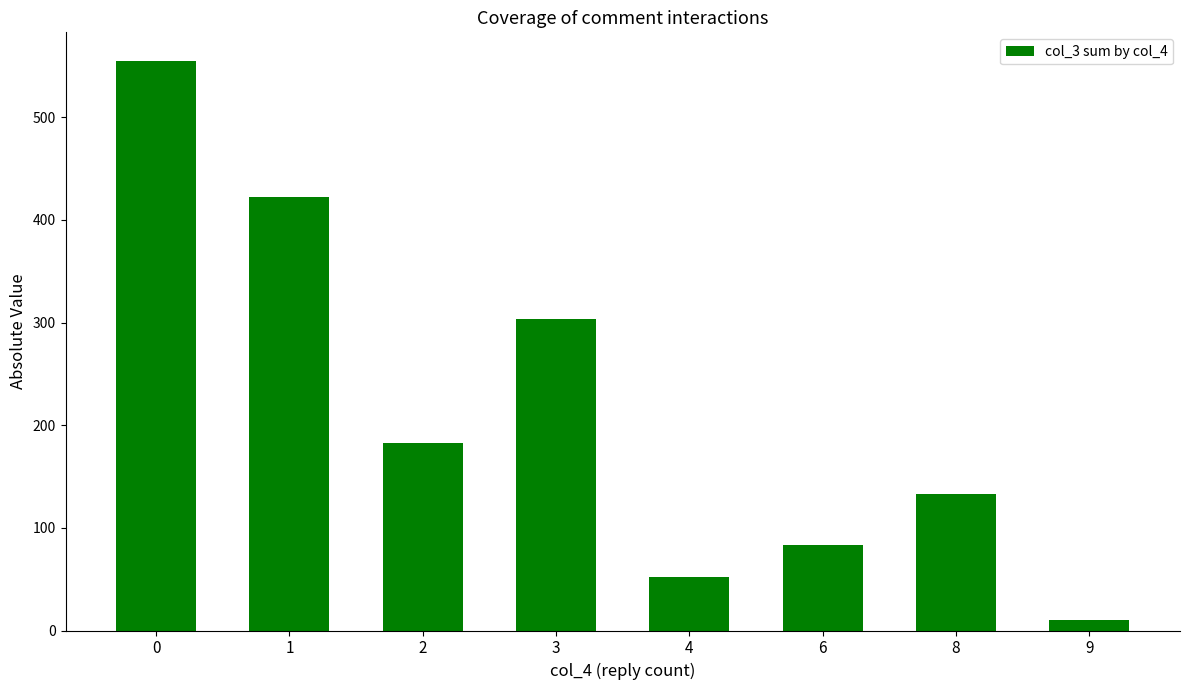

True or false: the data shows 133 at 8.

True